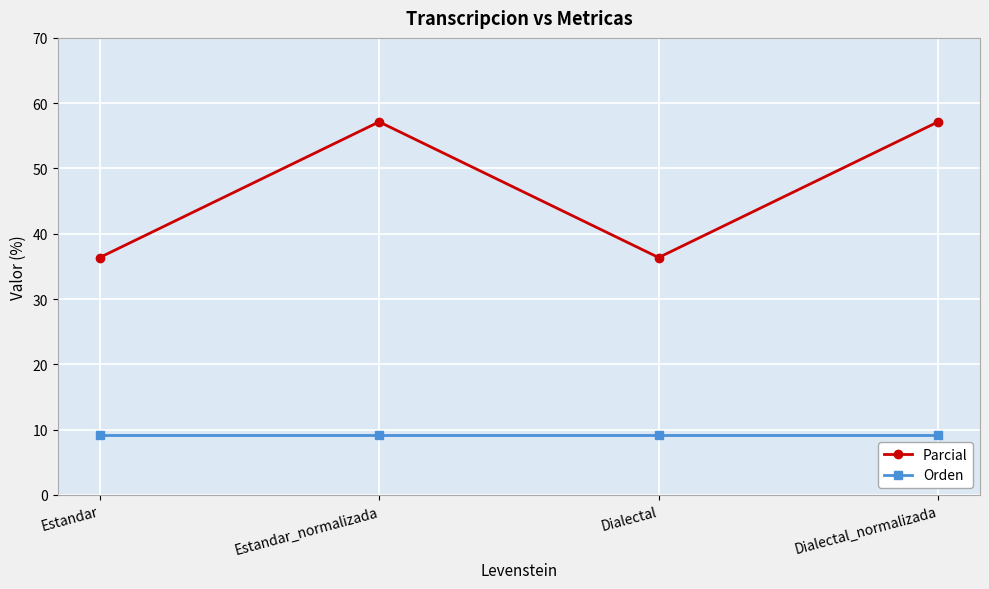

At which category does Parcial reach its first local peak?

Estandar_normalizada